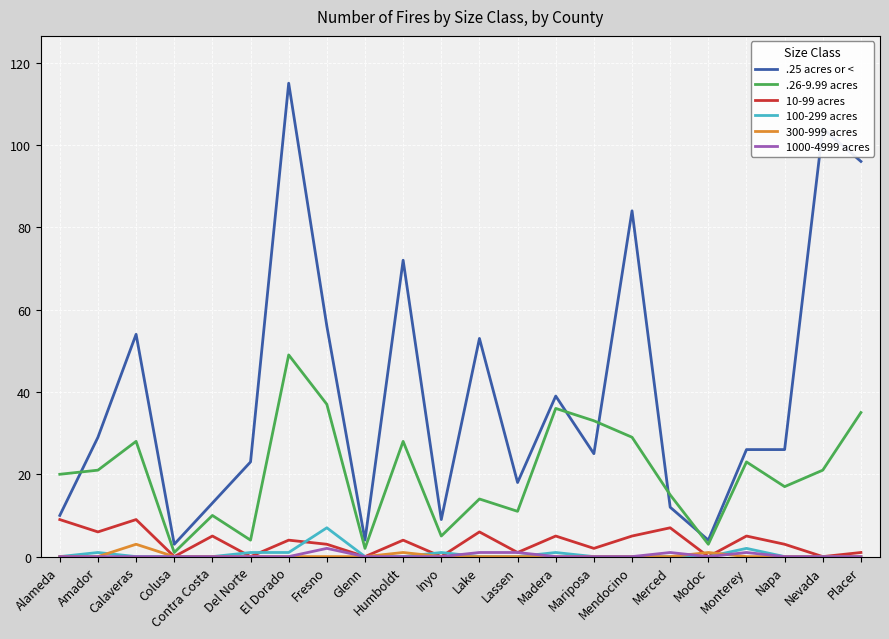

What value does the 300-999 acres series have at Humboldt?

1